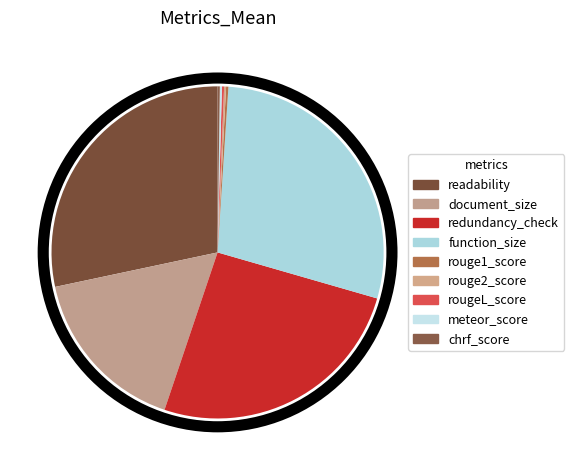

Is it true that rouge2_score is 0% of the pie?

True